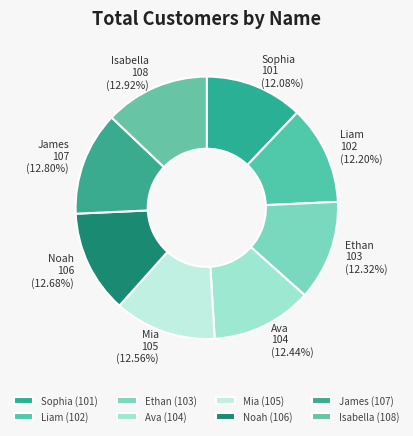

Is the sum of Ethan and Sophia greater than half?

No